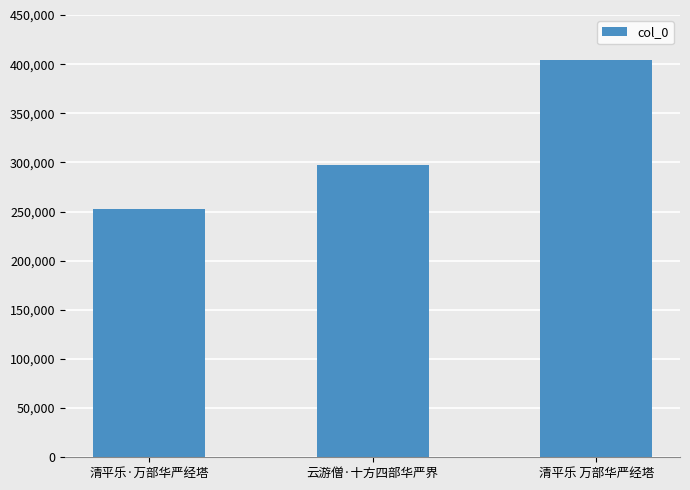

Count the number of data series in this chart.

1